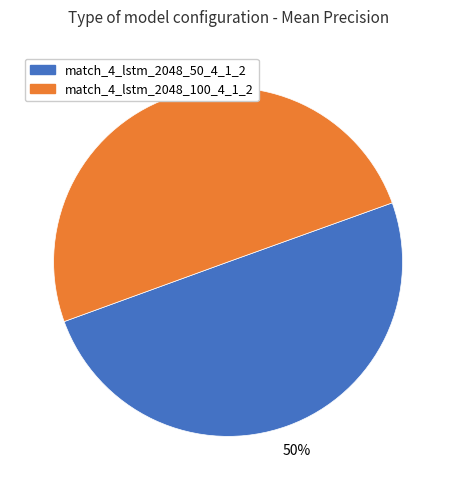

The match_4_lstm_2048_50_4_1_2 slice represents 65% of the pie. True or false?

False